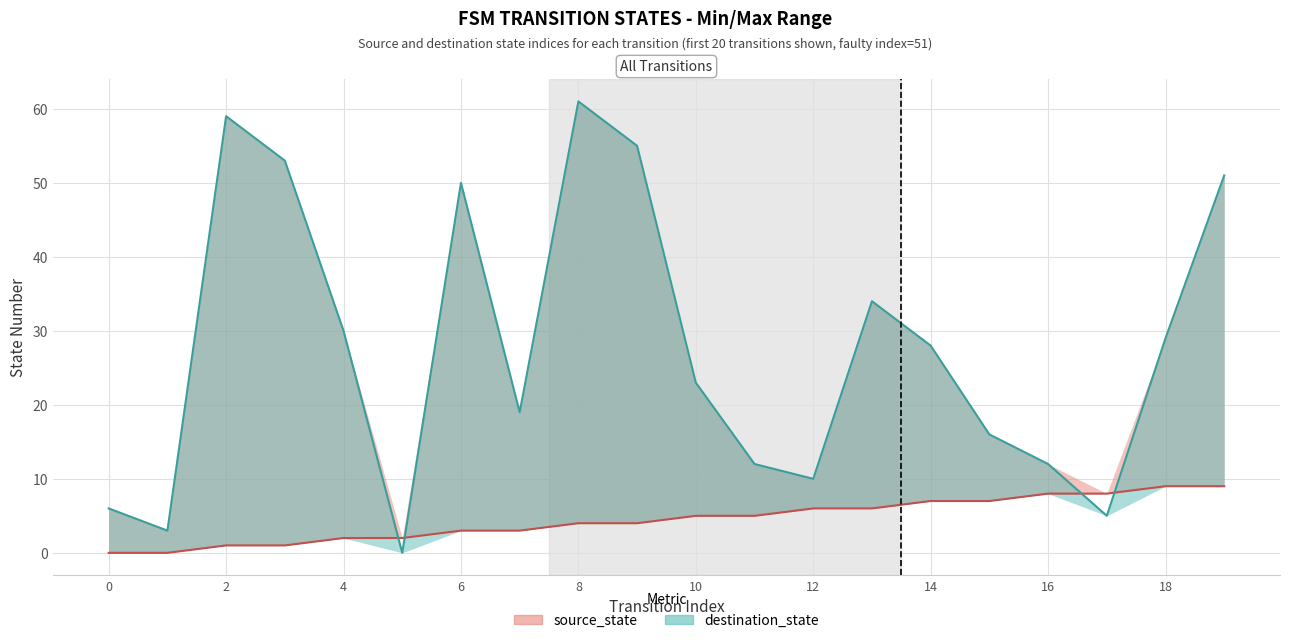

True or false: destination_state and source_state cross at least once.

True